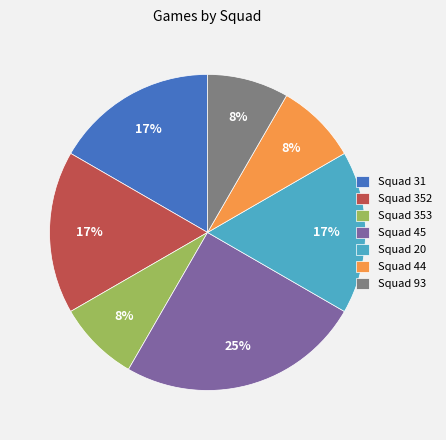

Count the number of slices in the pie.

7